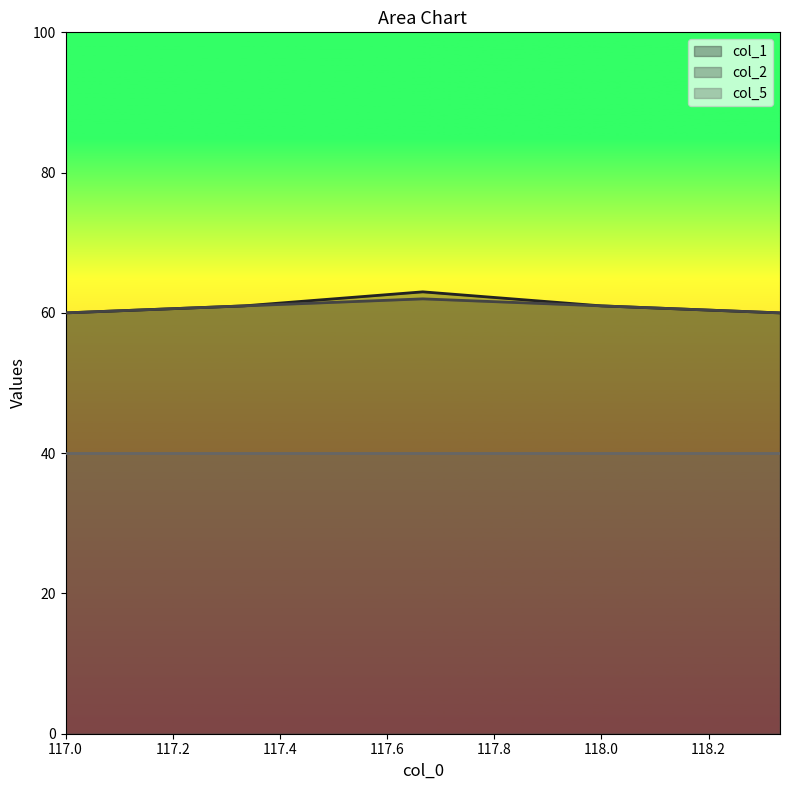

What is the label of the 2nd point from the right?

118.0